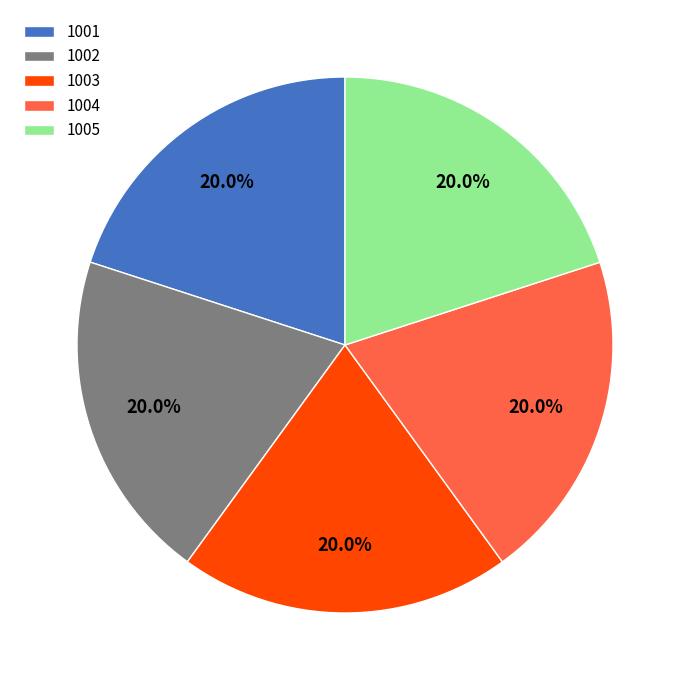

Is there a majority slice in this chart?

No